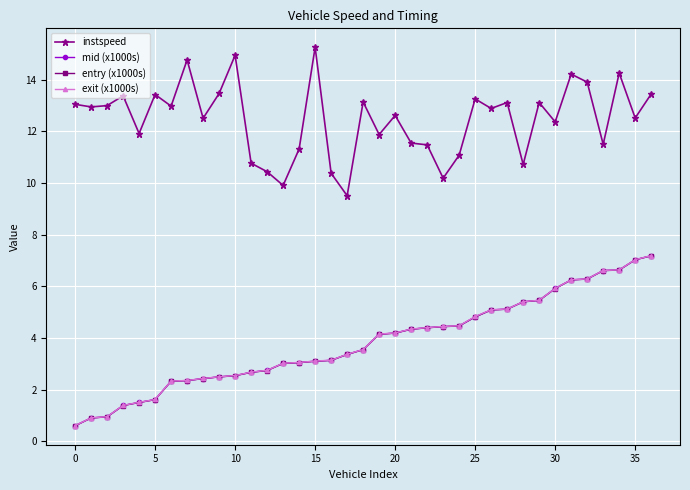

Which series has the largest total across all categories?

instspeed